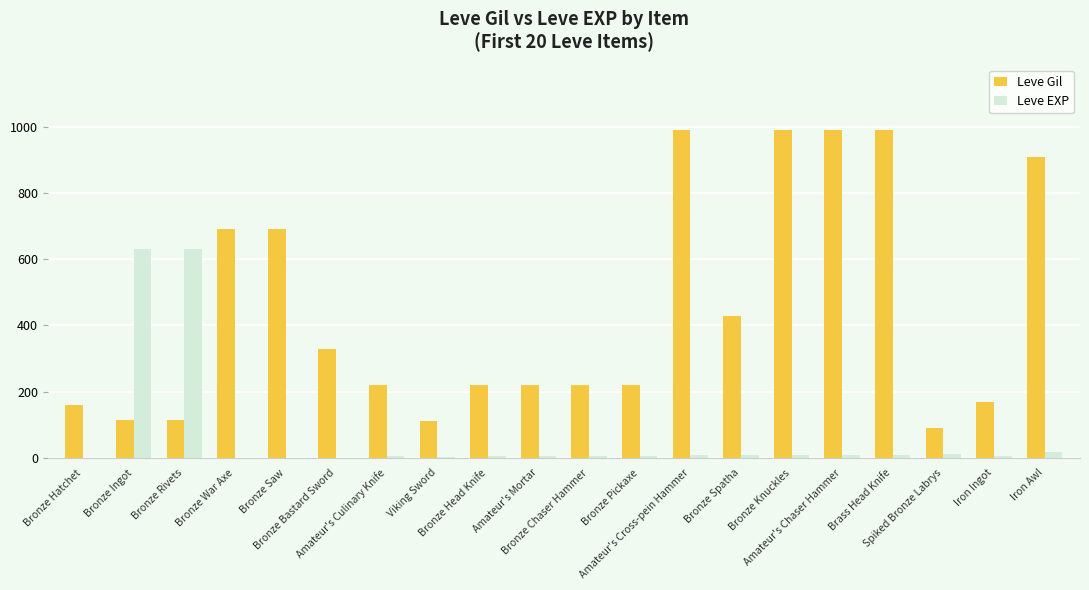

Are the bars horizontal?

No